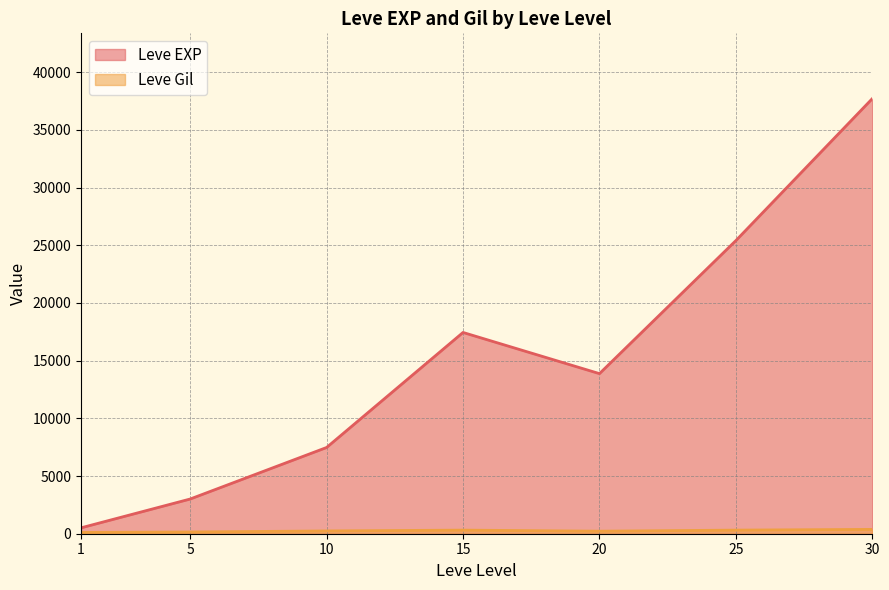

Which series has the widest spread of values?

Leve EXP